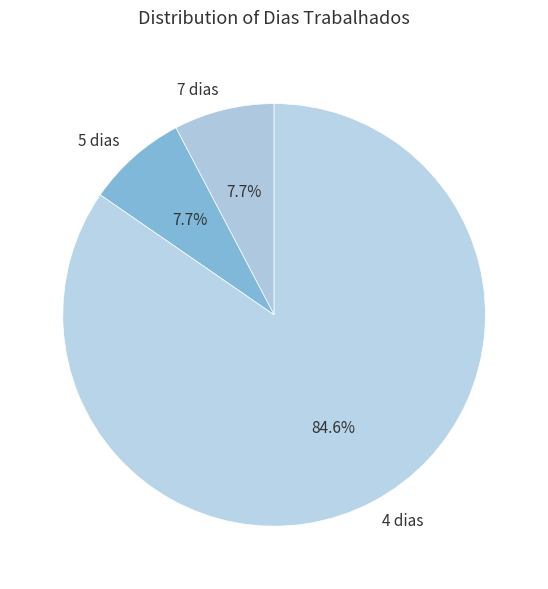

Which slice is the largest?

4 dias